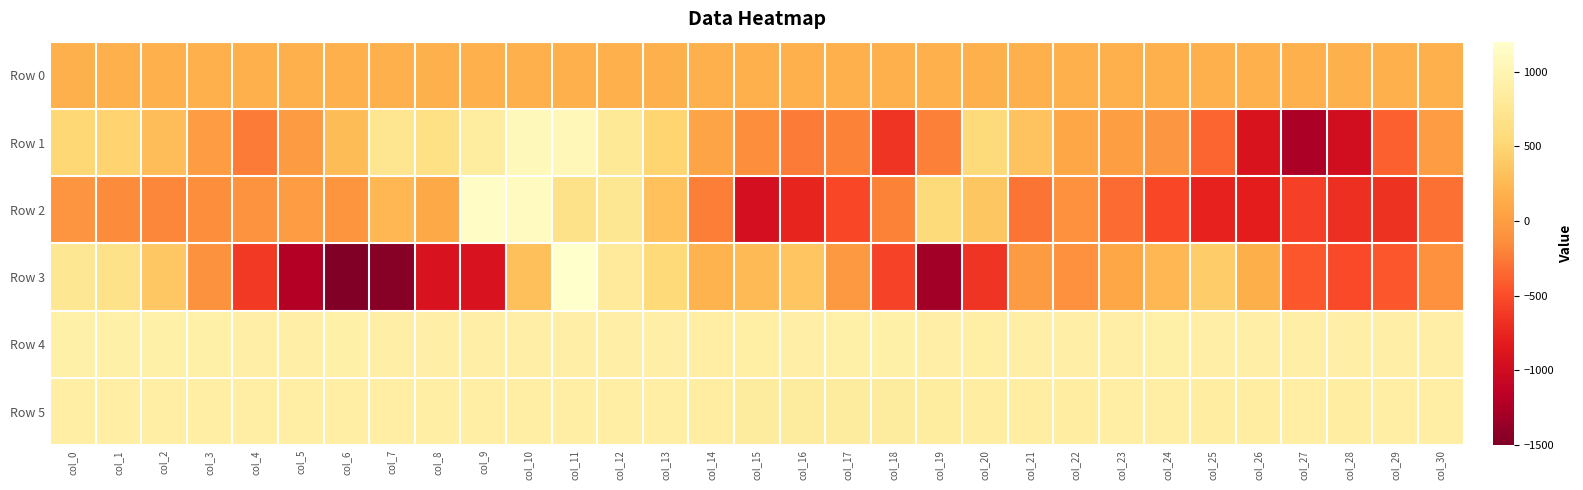

At which category is the sum across all series the highest?

col_11